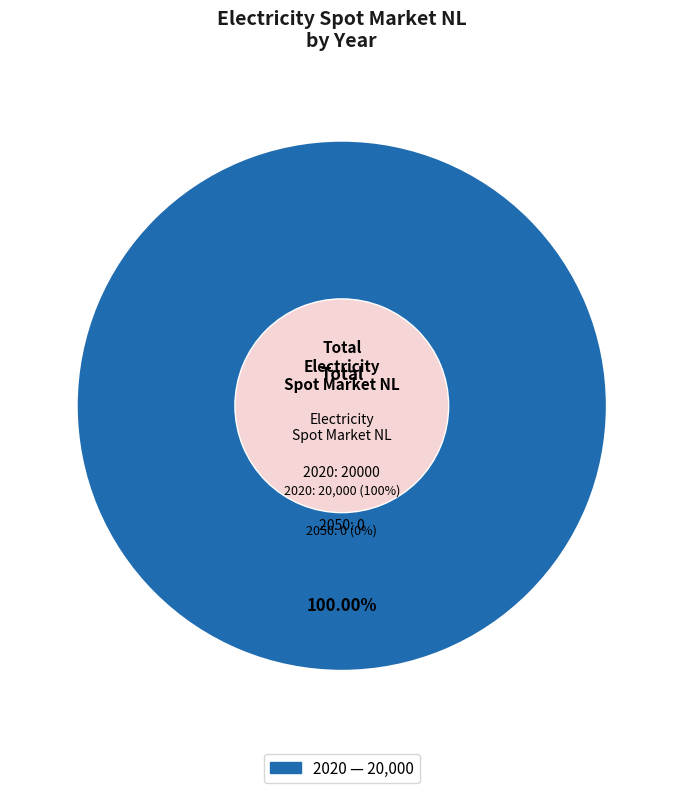

Count the number of slices in the pie.

2